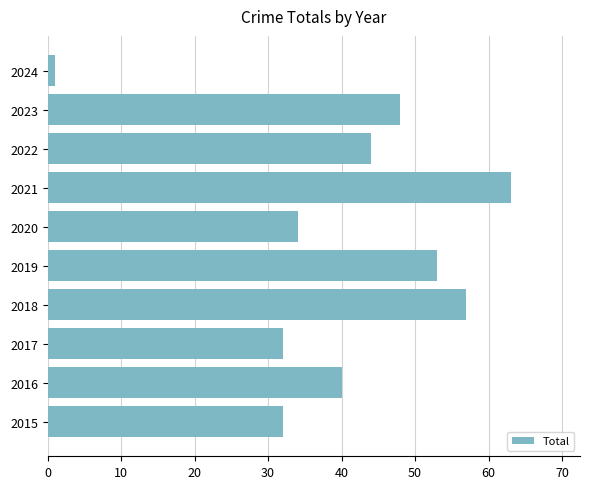

Is it true that the value at 2016 is 40?

True